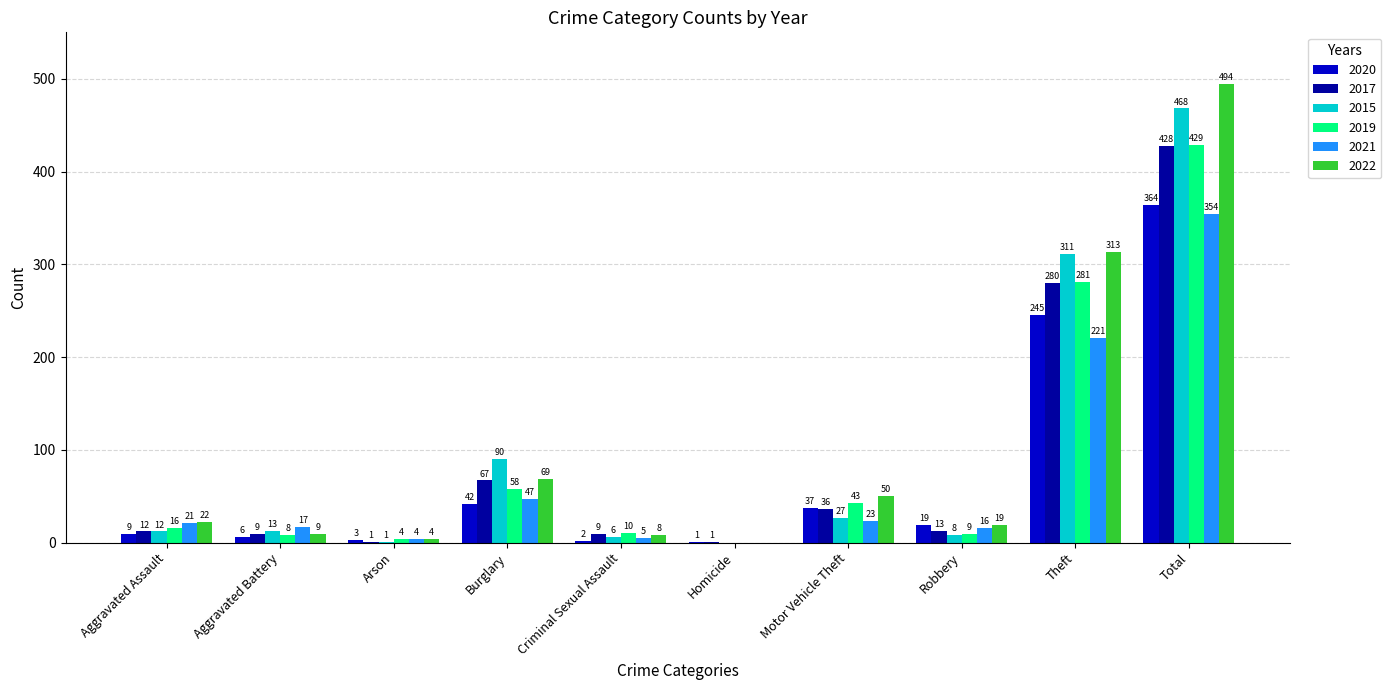

What is the difference between the 2019 values at Arson and Homicide?

4